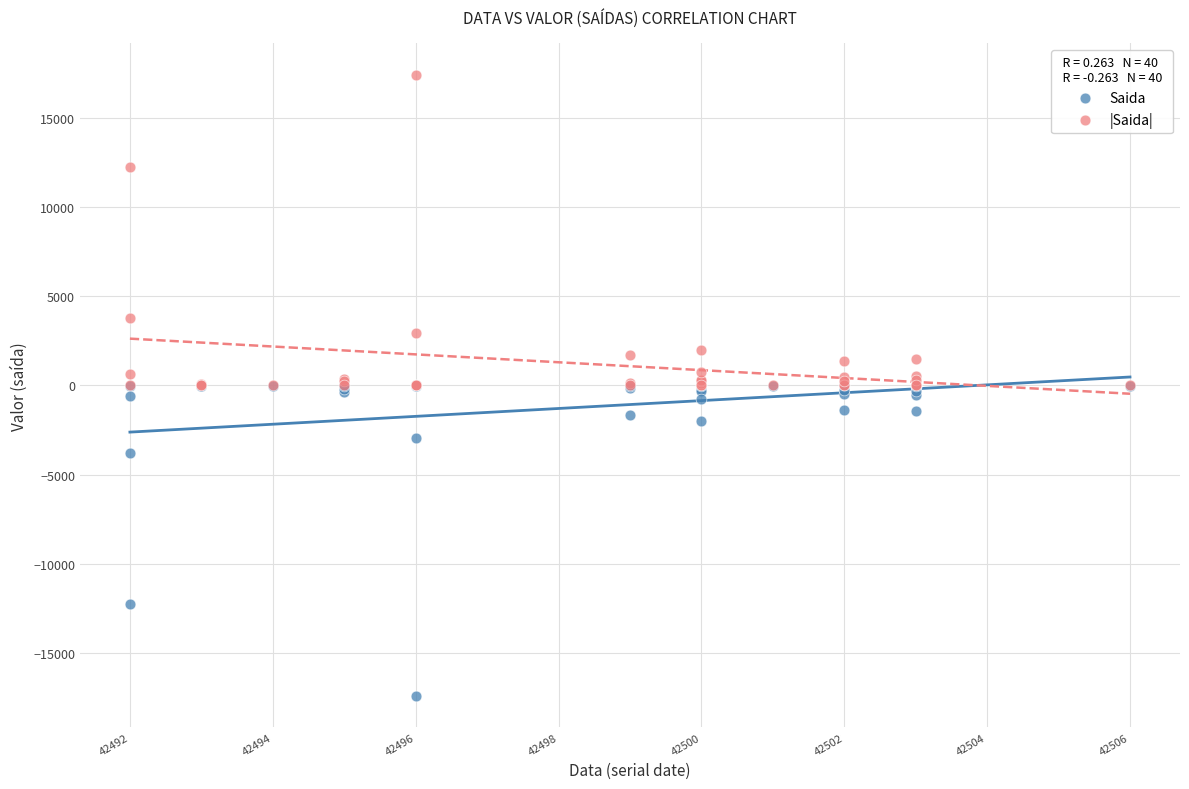

What are all the series names shown in the legend?

Saida, |Saida|